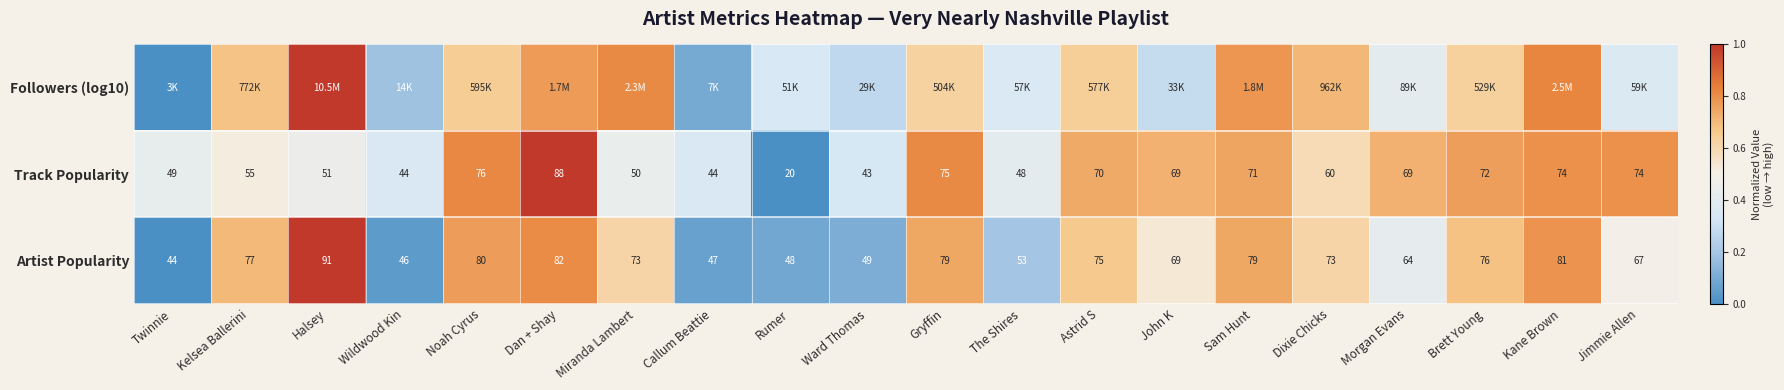

How many data points does each series have?

20